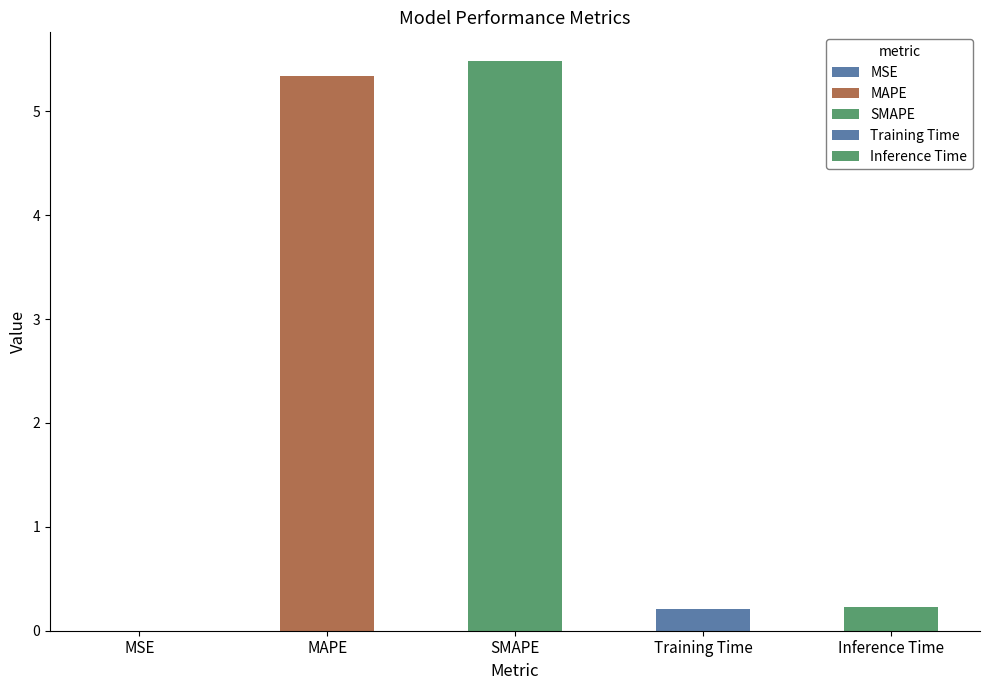

Reading left to right, transcribe all the data shown in this chart.

MSE=0.0	MAPE=5.3	SMAPE=5.5	Training Time=0.2	Inference Time=0.2